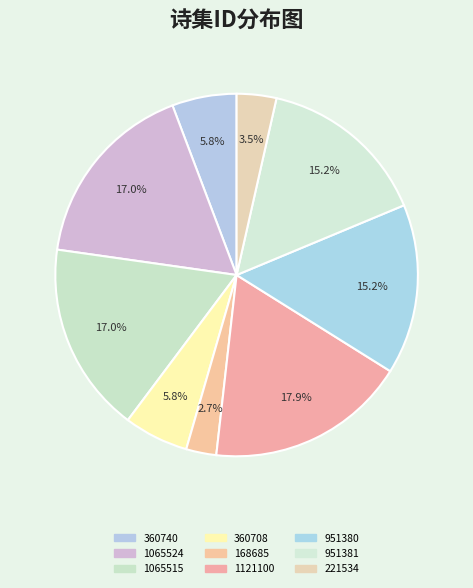

How many slices are in this pie chart?

9